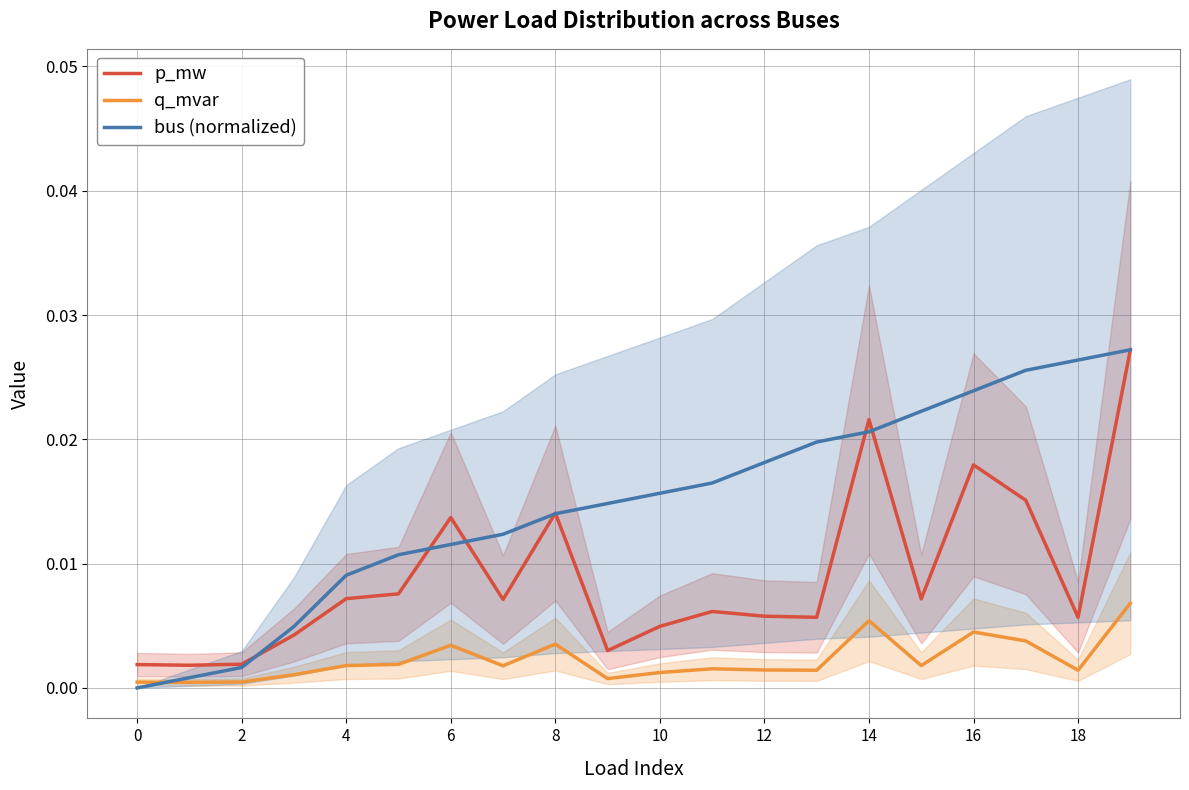

How many values in the bus (normalized) series exceed 0?

19